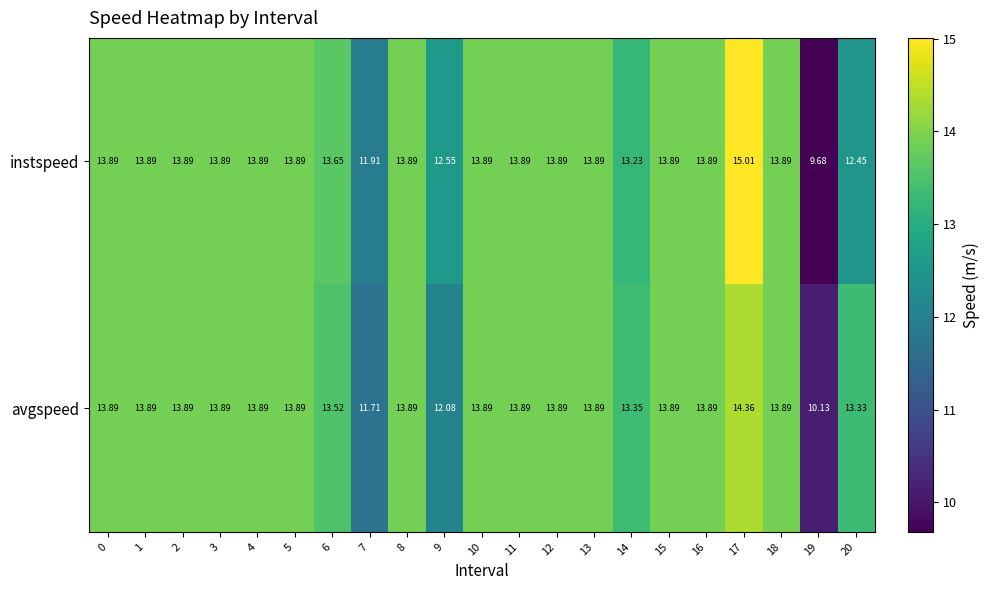

Which series has the widest spread of values?

instspeed